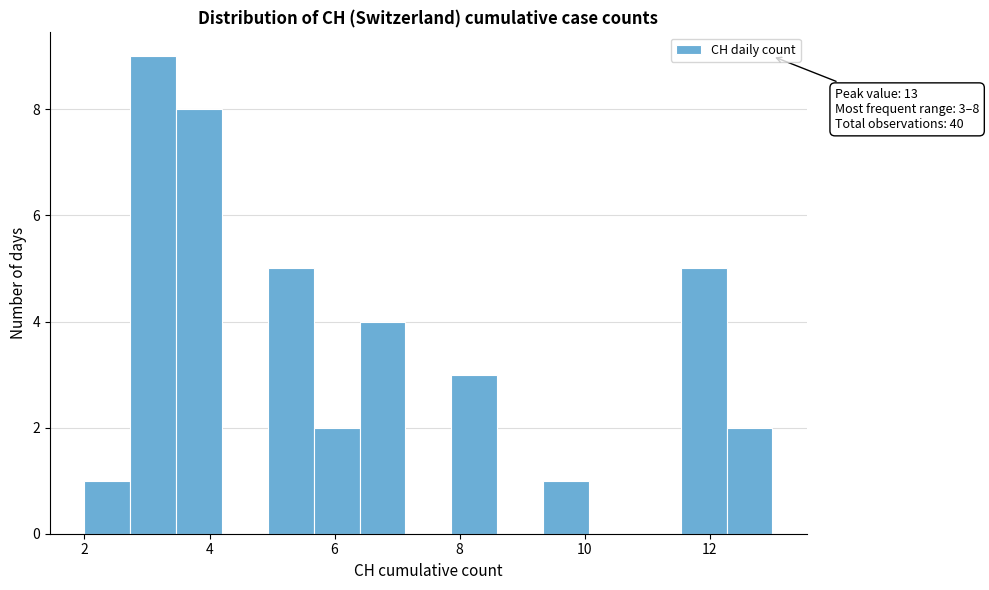

Read against the x-axis, roughly where is the centre of the tallest bar?

3.2